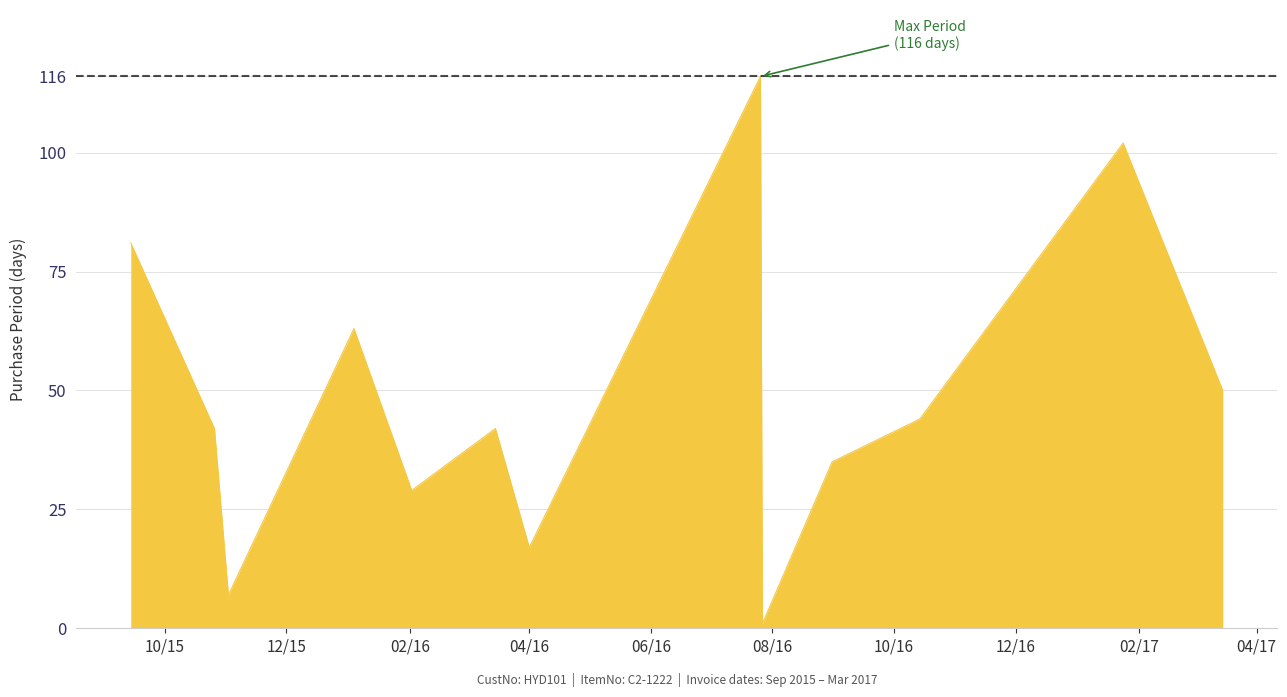

What is the difference between the maximum and minimum values?

115